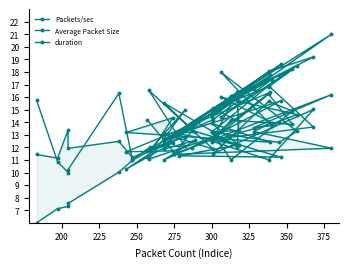

Rank the series by their average value, from lowest to highest.

duration, Average Packet Size, Packets/sec